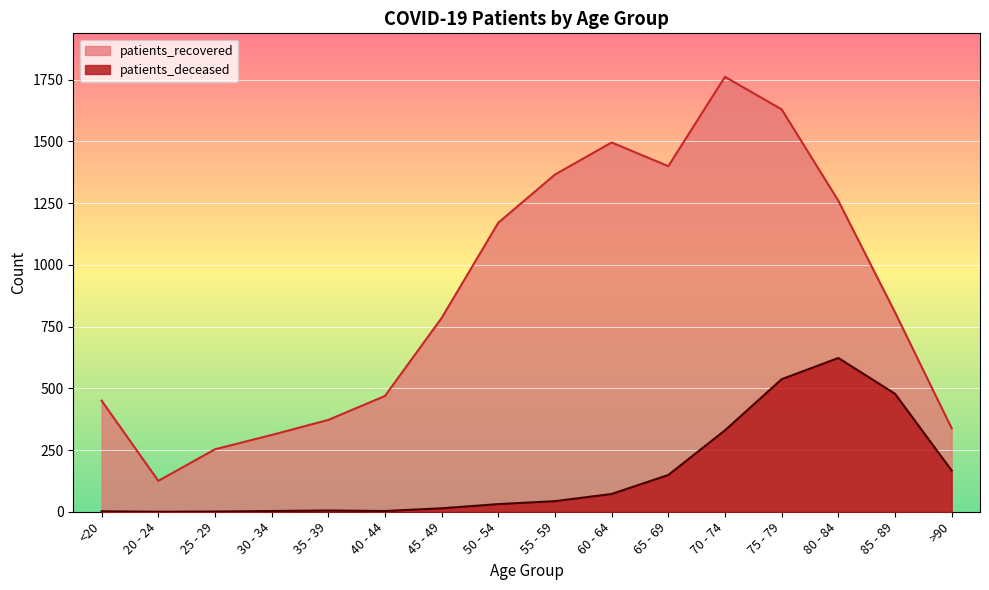

True or false: patients_deceased has more than 2 interior local peaks.

False